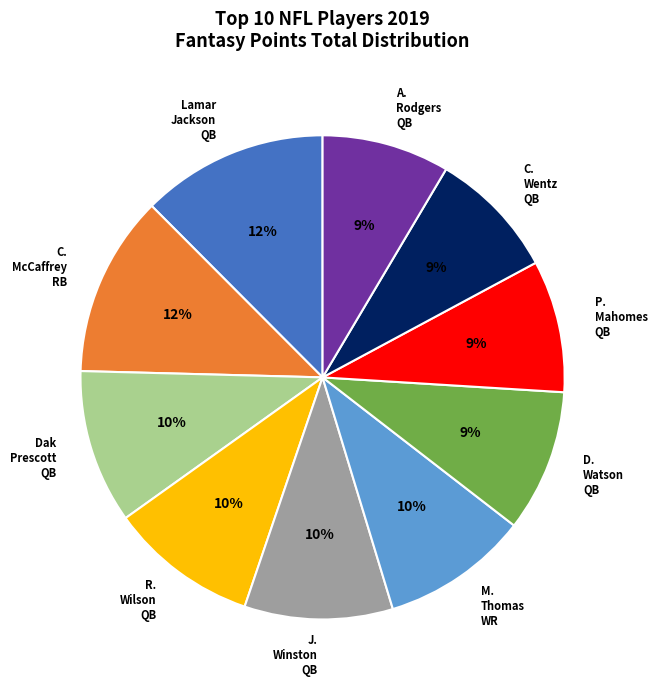

Is it true that D. Watson QB is 9% of the pie?

True